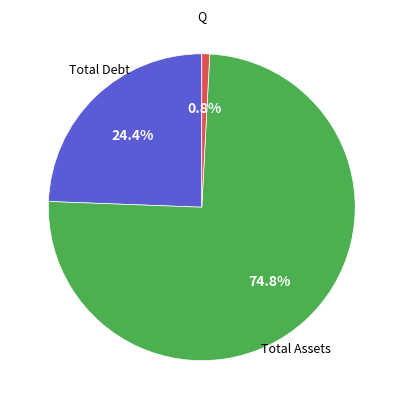

Is there a majority slice in this chart?

Yes